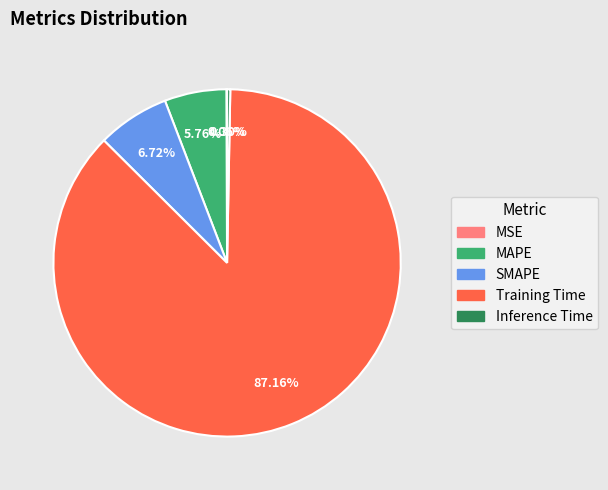

To the nearest percent, what is the difference between the largest and smallest slice percentages?

87%